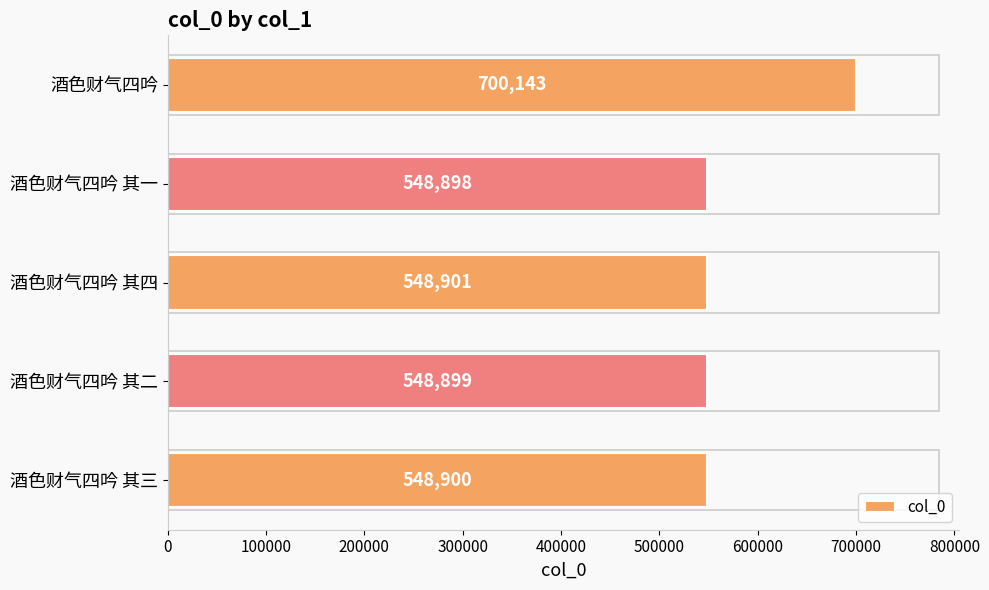

Is it true that the value at 酒色财气四吟 其四 is 548901?

True